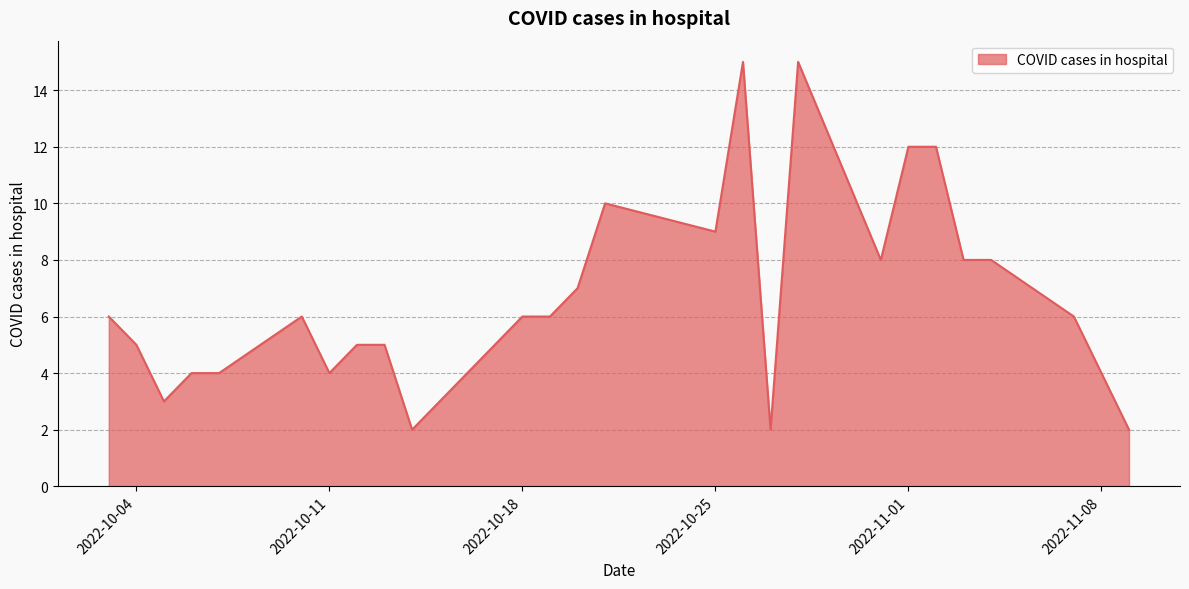

What is the difference between the second highest and minimum values?

13